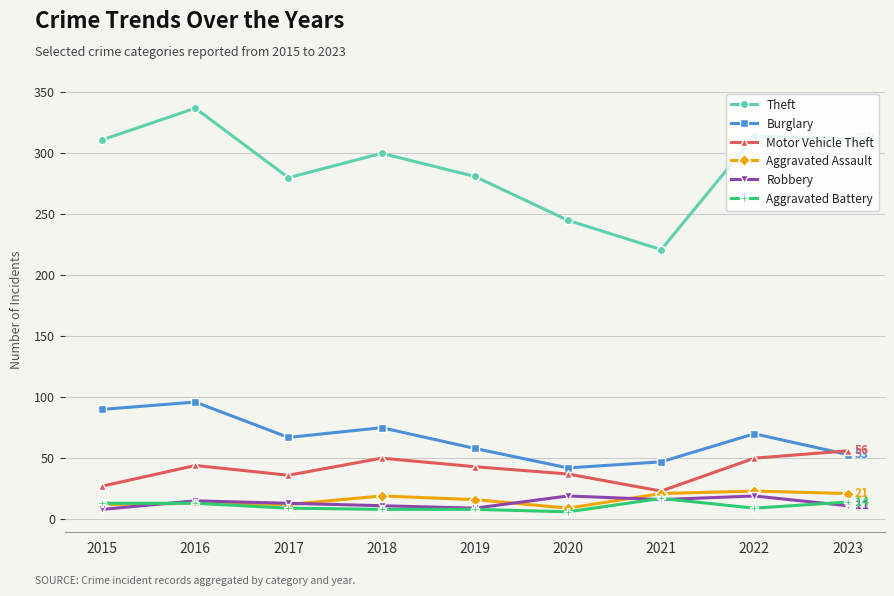

True or false: Burglary and Aggravated Assault cross at least once.

False